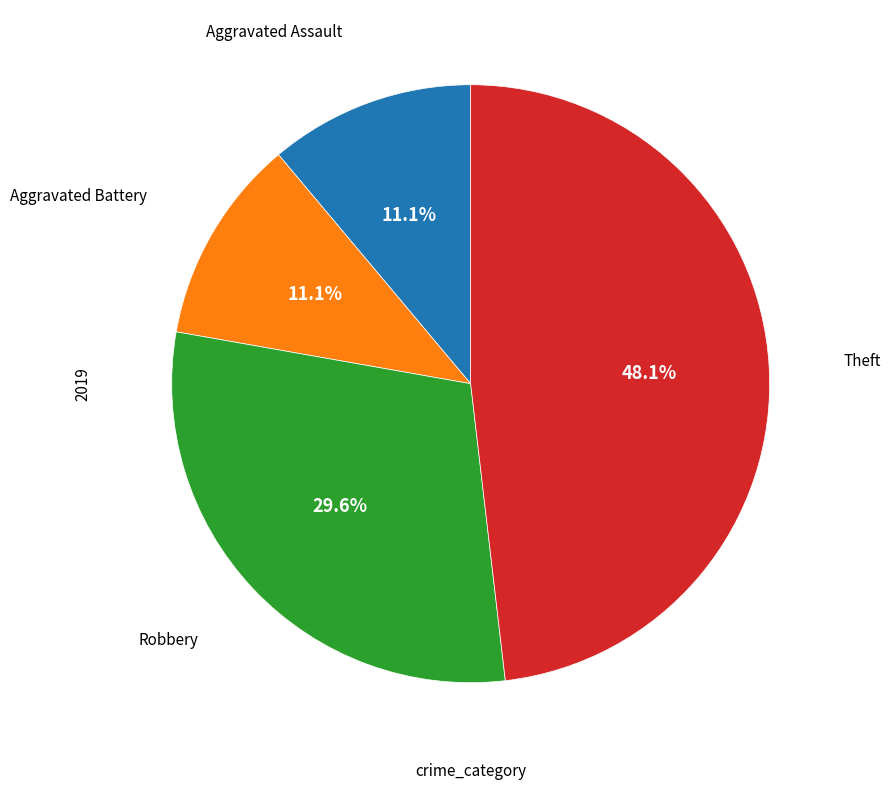

How many segments does this pie chart have?

4